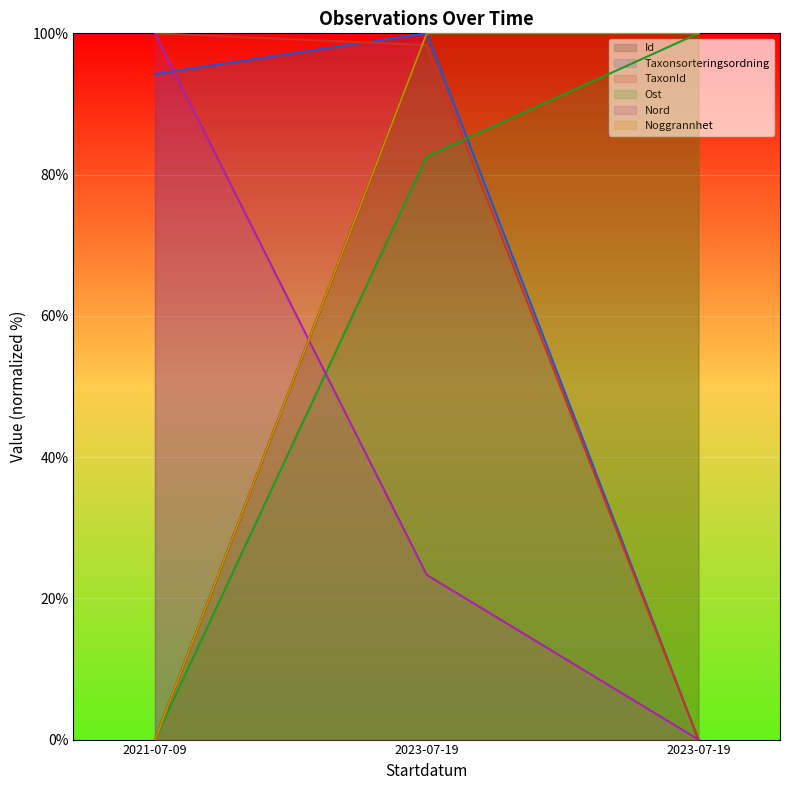

Which category has the lowest value across all series?

2021-07-09